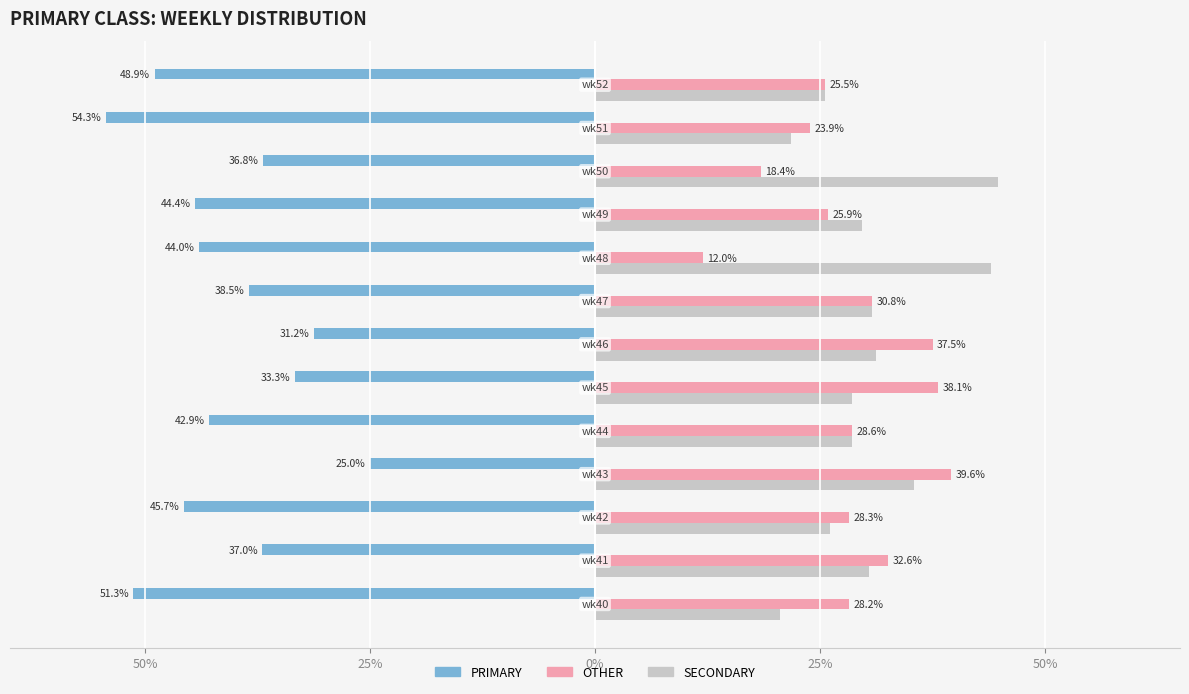

What is the value of the PRIMARY bar at the 8th from the left?

-38.5